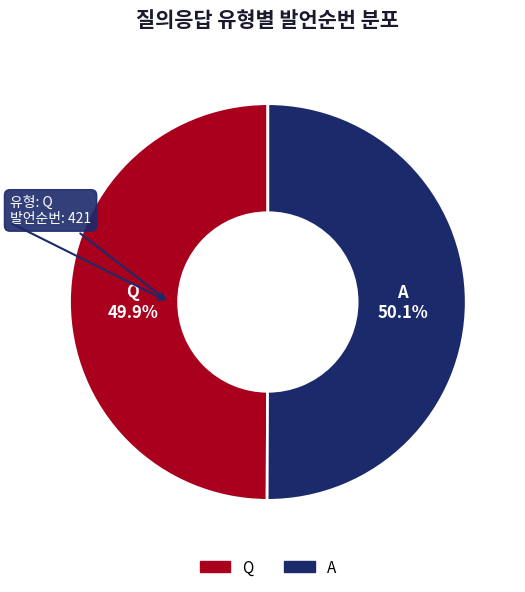

What is the total percentage of A and Q?

100.0%